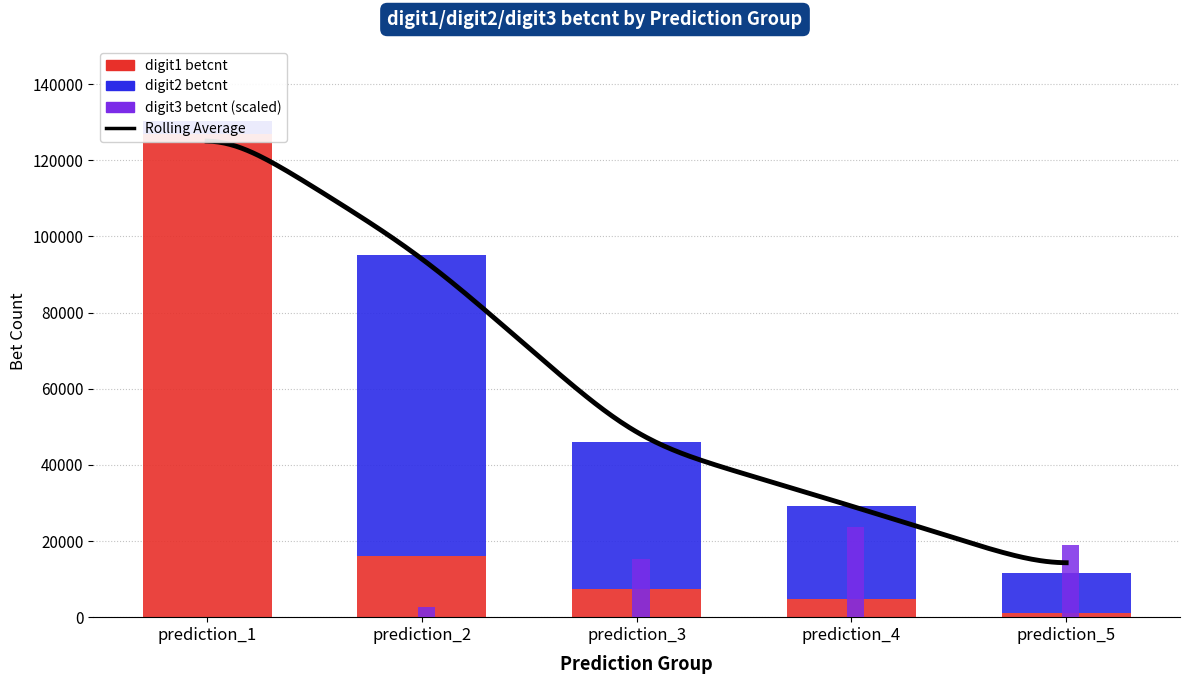

What is the maximum value for digit1_betcnt?

126908.0